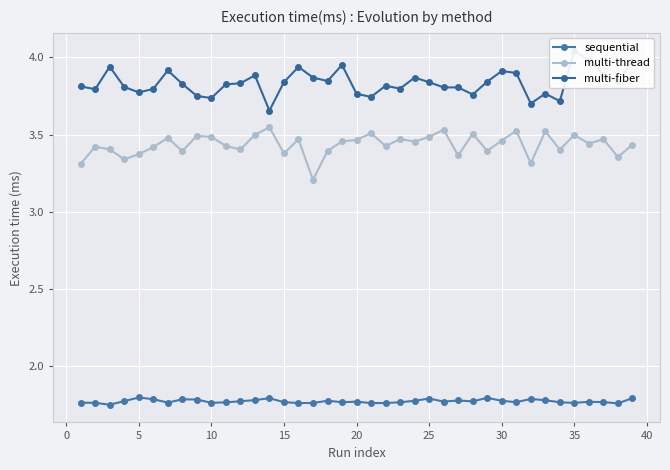

True or false: sequential and multi-thread intersect in this chart.

False